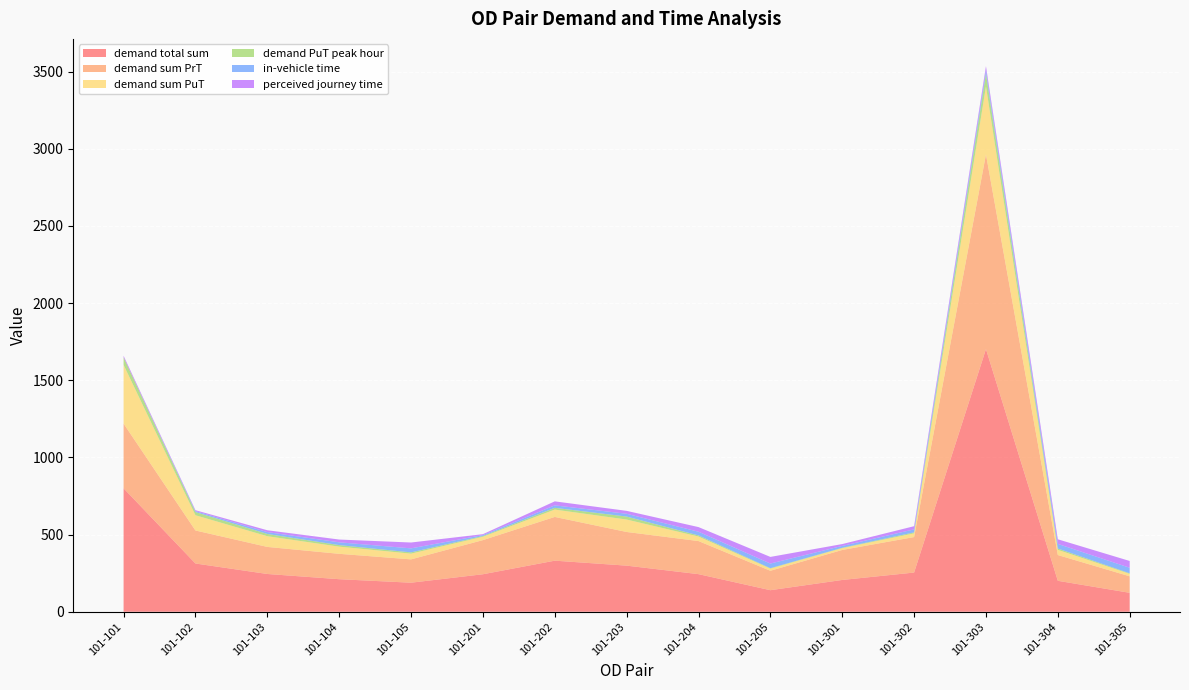

Reading right to left, transcribe all the data shown in this chart.

demand total sum: 122.7	200.6	1702.3	254.0	206.0	139.7	243.7	298.8	331.1	243.0	188.3	211.0	244.8	312.7	800.0
demand sum PrT: 106.9	166.9	1261.4	230.0	194.4	125.9	214.4	218.2	283.5	221.2	151.2	164.5	175.3	213.9	419.5
demand sum PuT: 15.8	33.7	440.9	24.1	11.6	13.7	29.3	80.6	47.6	21.8	37.1	46.5	69.5	98.8	380.5
demand PuT peak hour: 3.6	8.4	82.0	6.3	2.5	3.0	7.1	19.2	11.3	4.7	8.1	10.0	14.6	20.7	48.9
in-vehicle time: 36.0	30.0	24.0	19.5	12.0	30.0	24.0	18.0	16.0	6.0	26.1	18.0	12.0	6.0	0.0
perceived journey time: 44.0	30.0	25.0	20.5	12.0	43.0	30.0	18.9	26.0	6.0	37.9	18.0	12.0	6.0	10.0